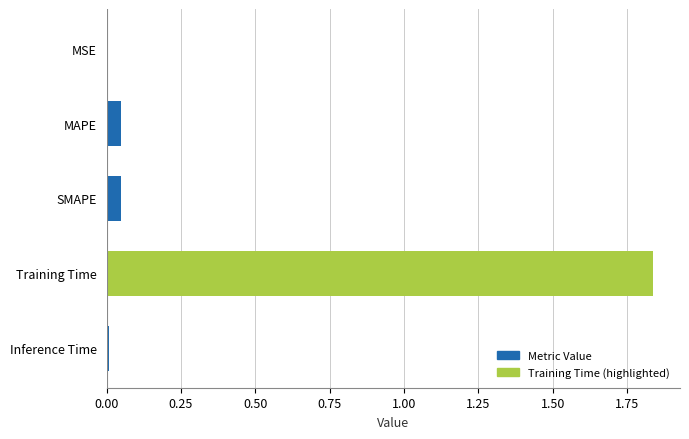

What is the average value?

0.4